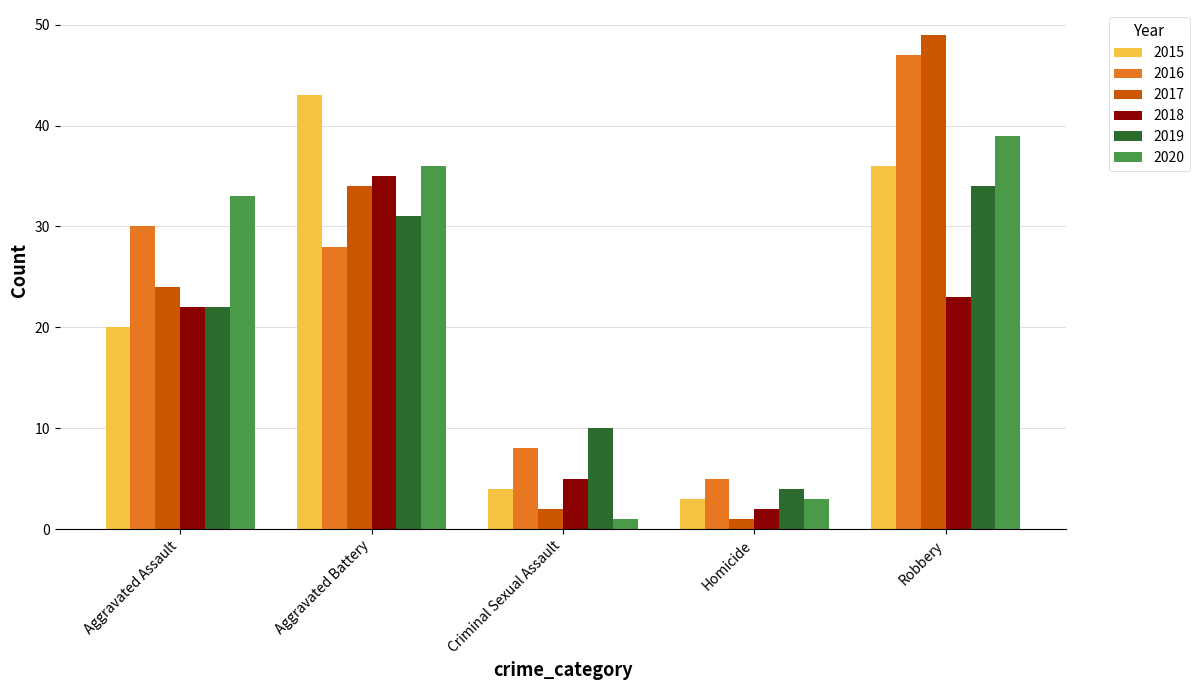

What is the smallest value displayed?

1